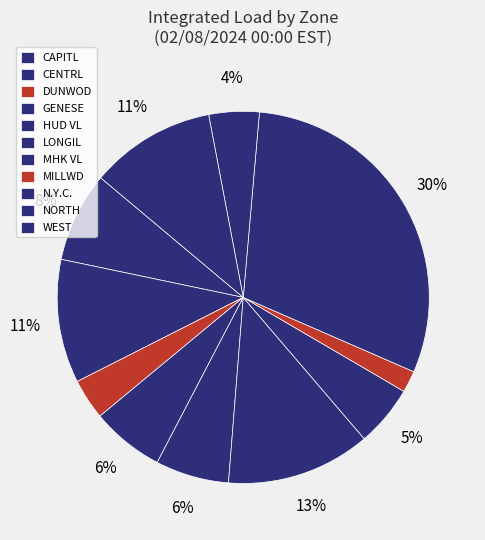

Is there a majority slice in this chart?

No